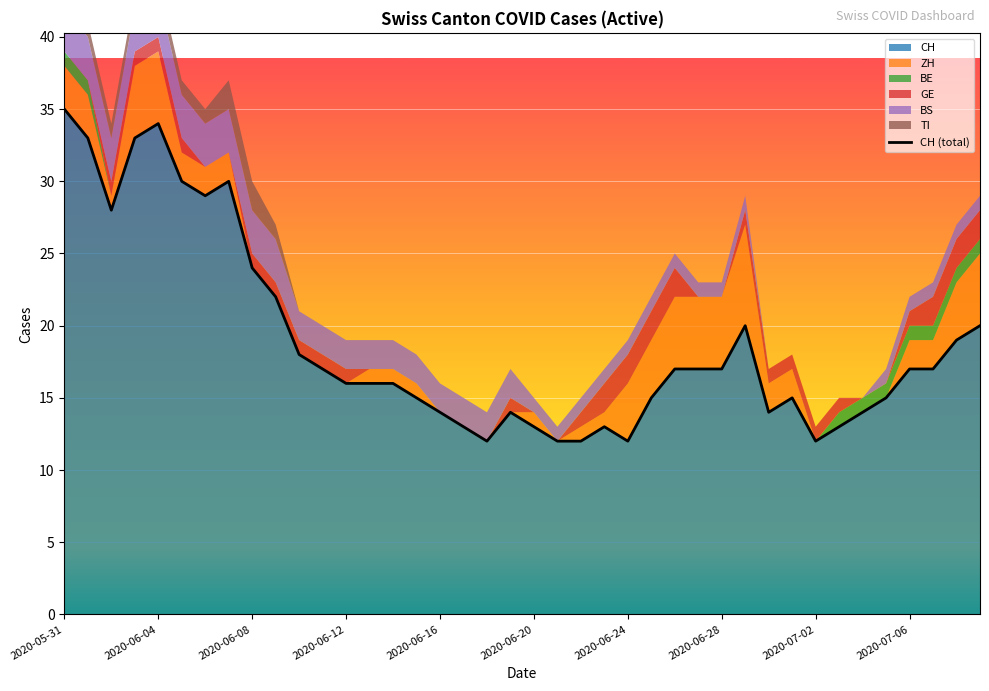

How many values in the TI series exceed 0?

10